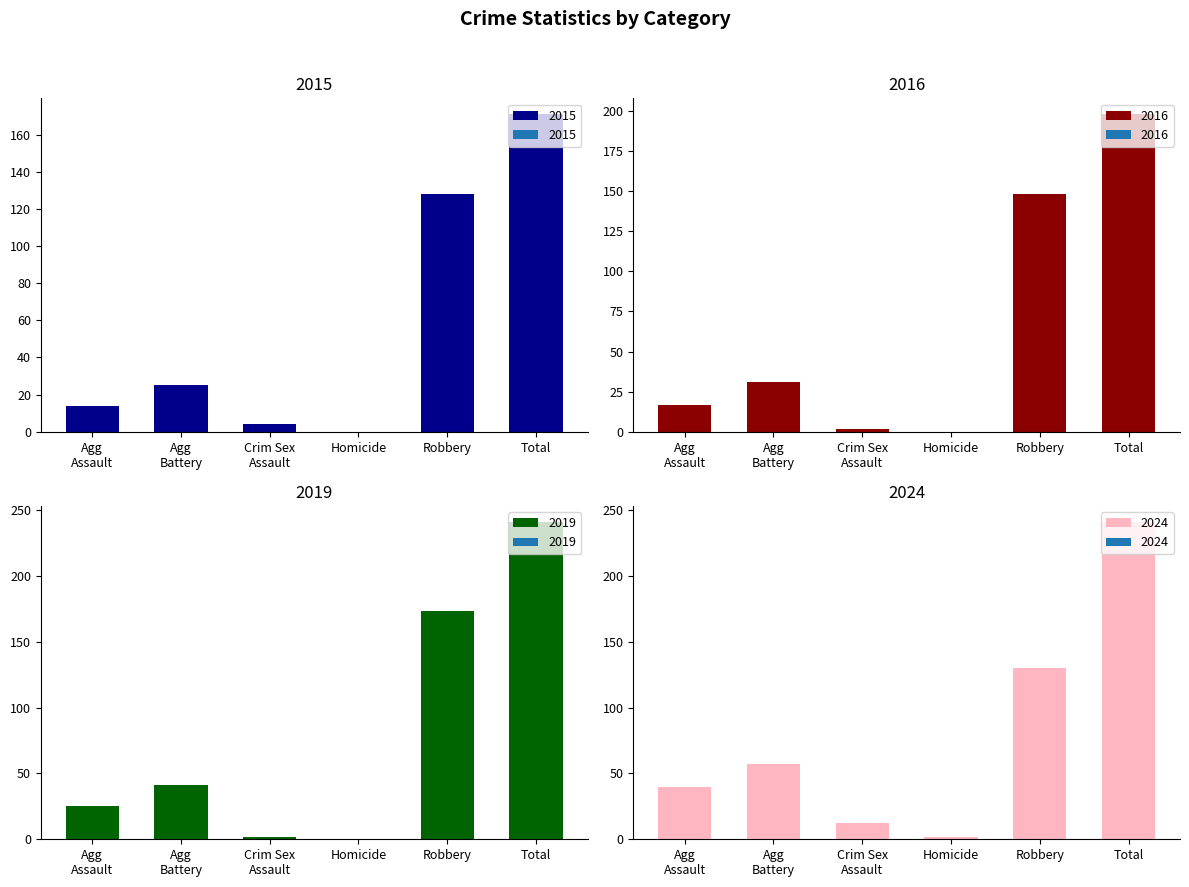

How many bars are there in total?

24